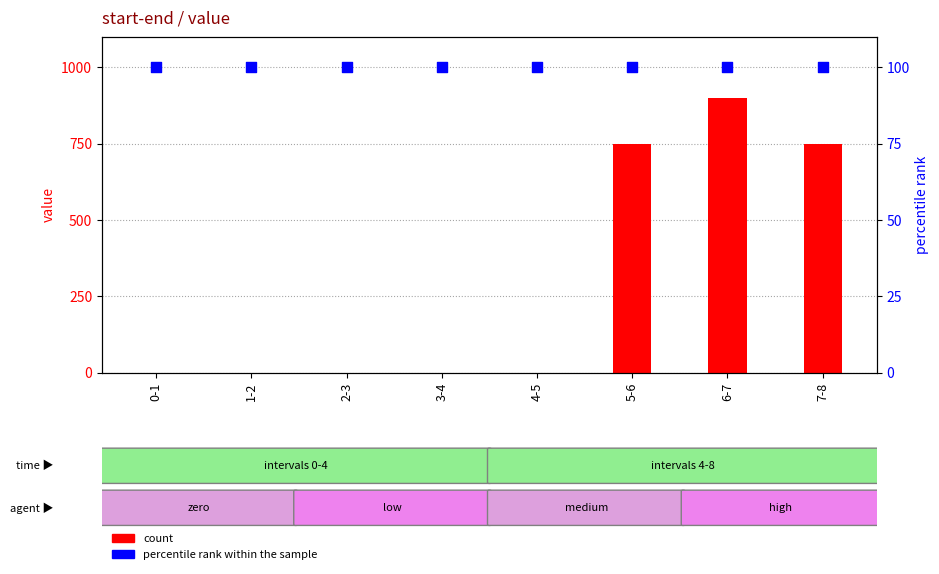

Is the value of count at 4-5 greater than the value of percentile rank within the sample at 7-8?

No